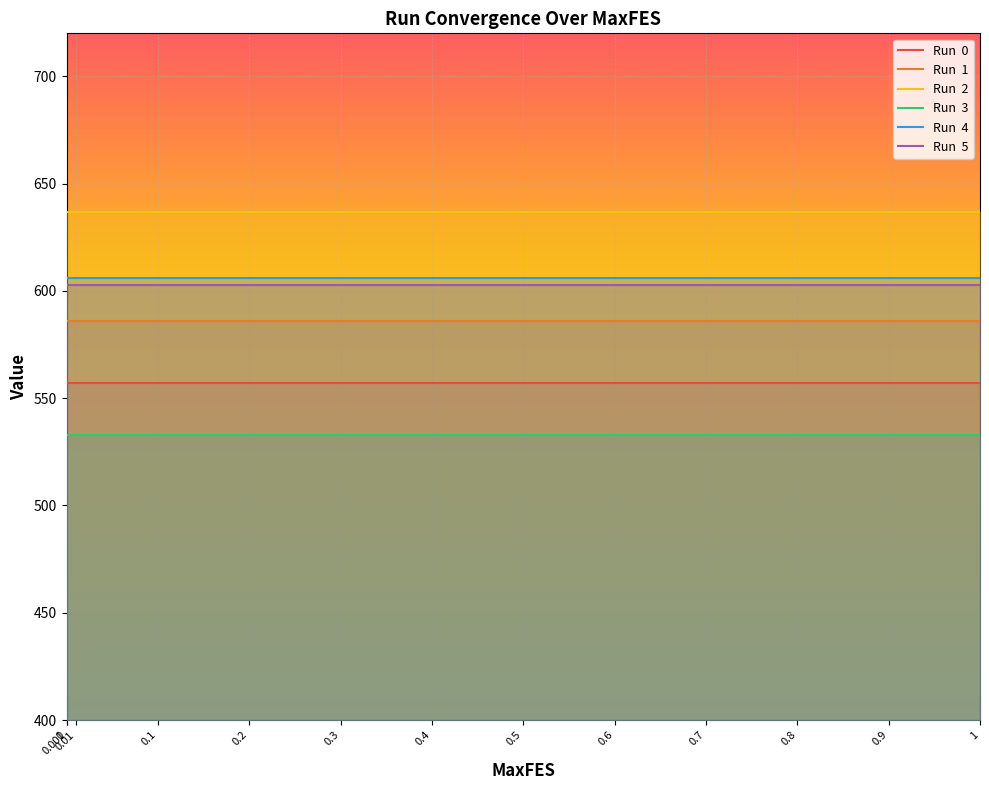

What is the label of the 5th point from the left?

0.2